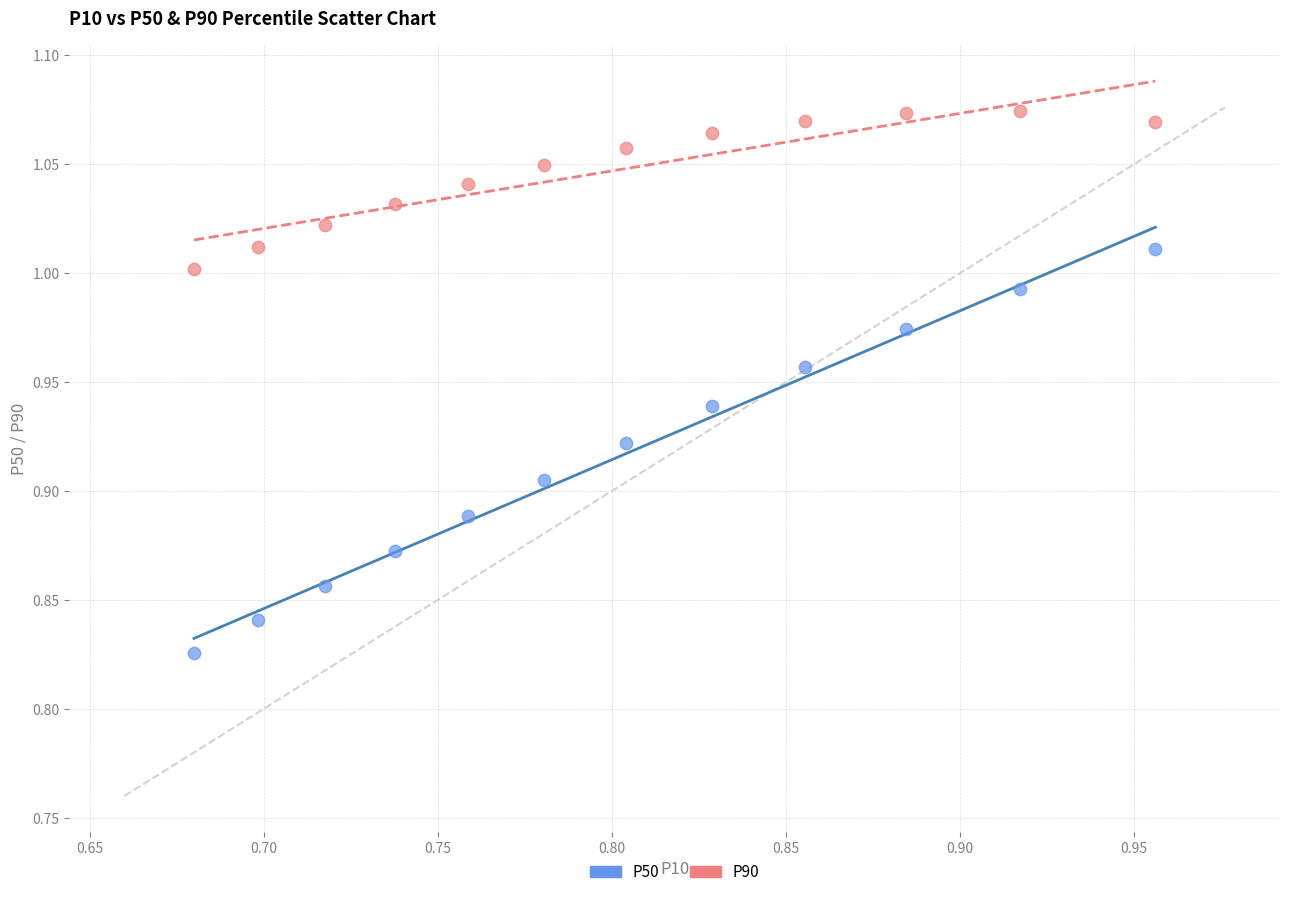

Across all data points, what is the range of X values (max minus min)?

0.3